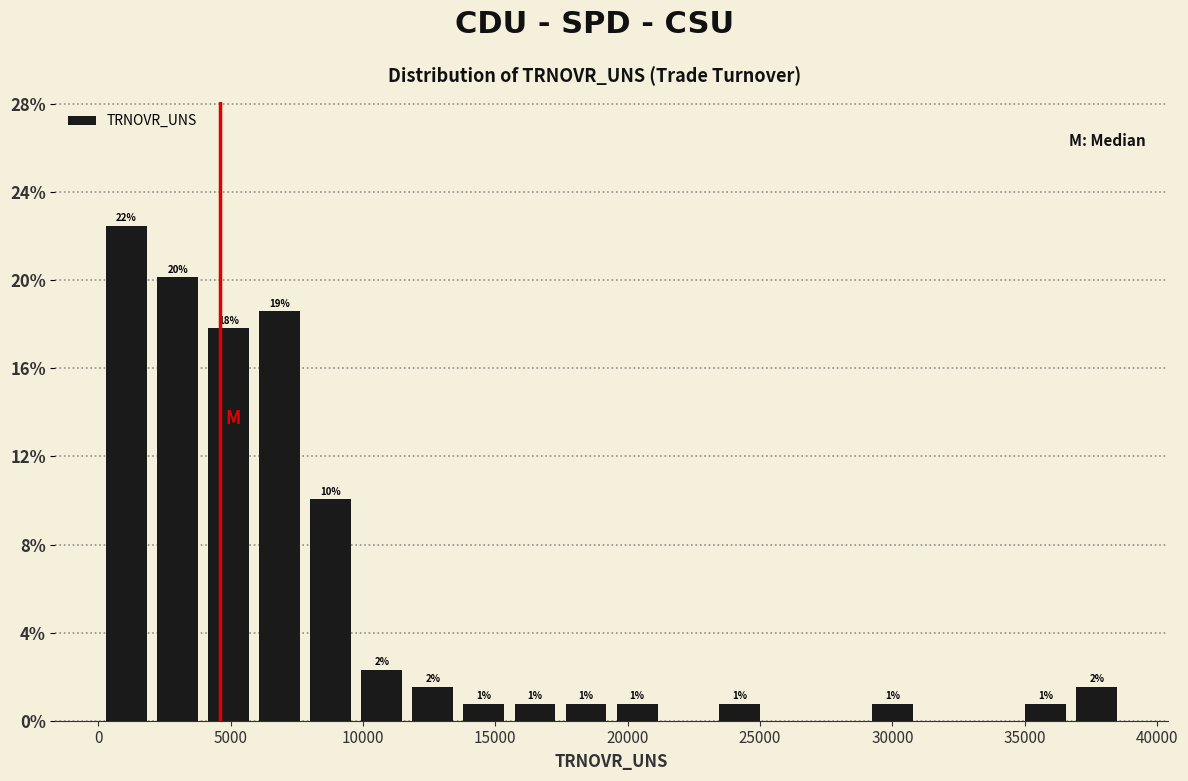

Read against the x-axis, roughly where is the centre of the tallest bar?

1000